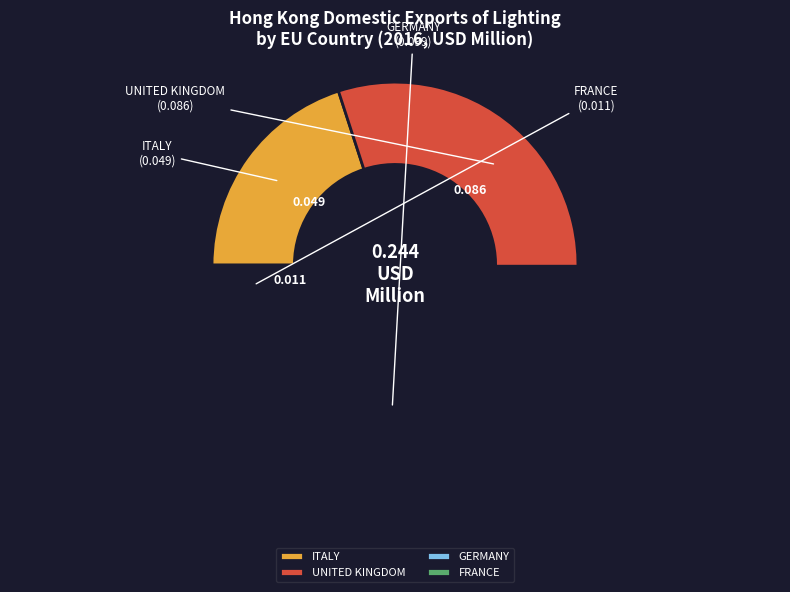

Does any single category account for the majority?

No